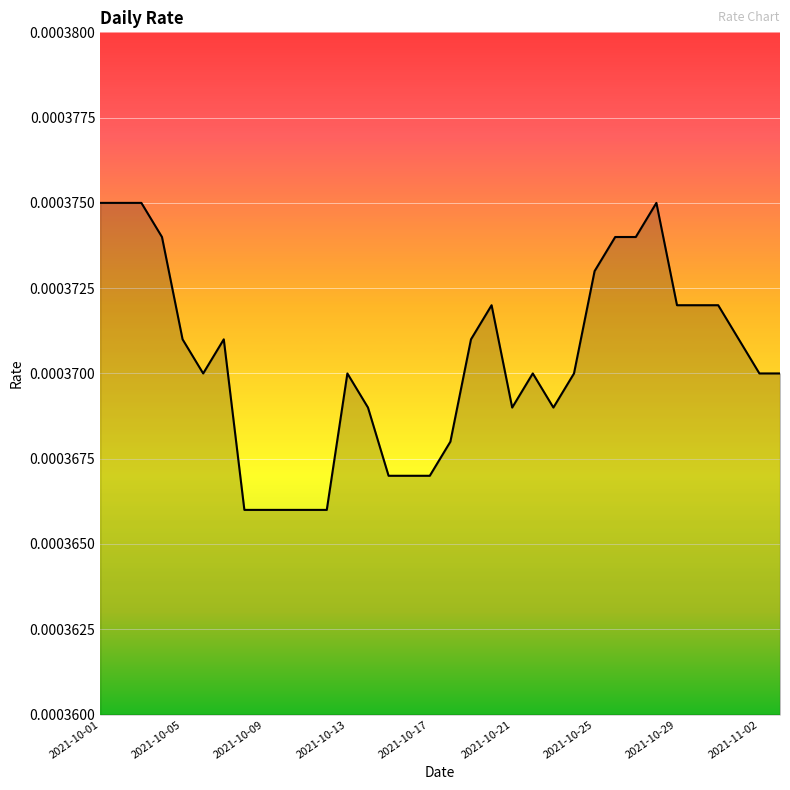

Count the values in the range 0 to 1.

34